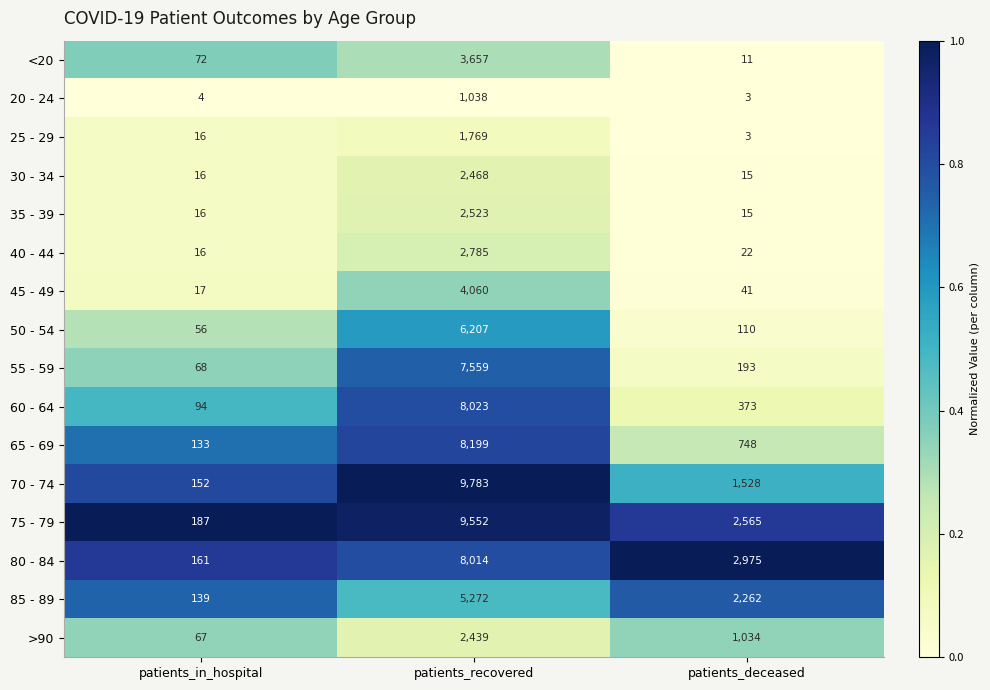

Which series has the widest spread of values?

70 - 74